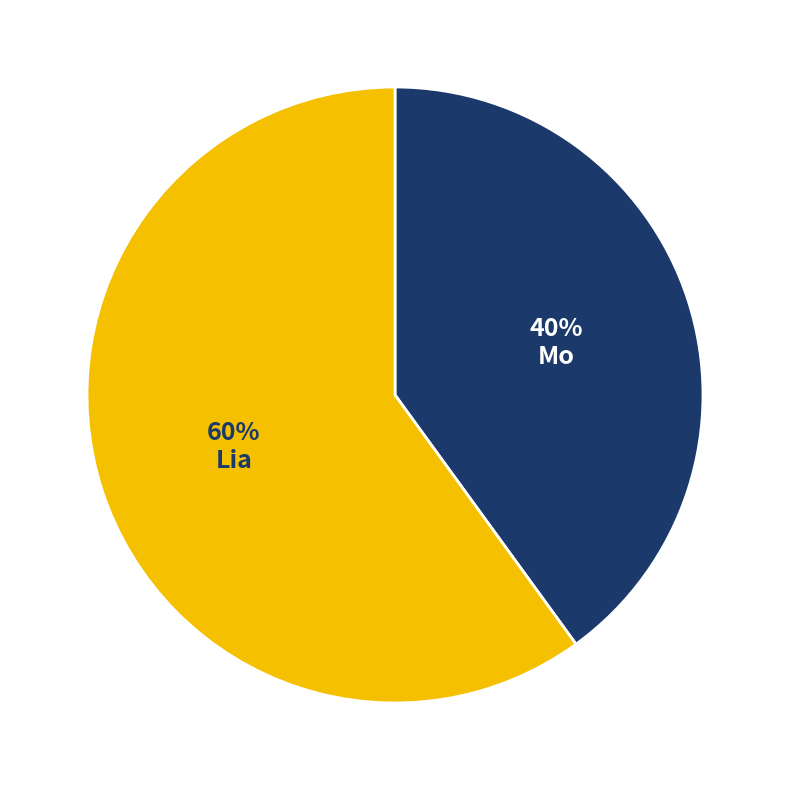

What is the majority slice?

Lia